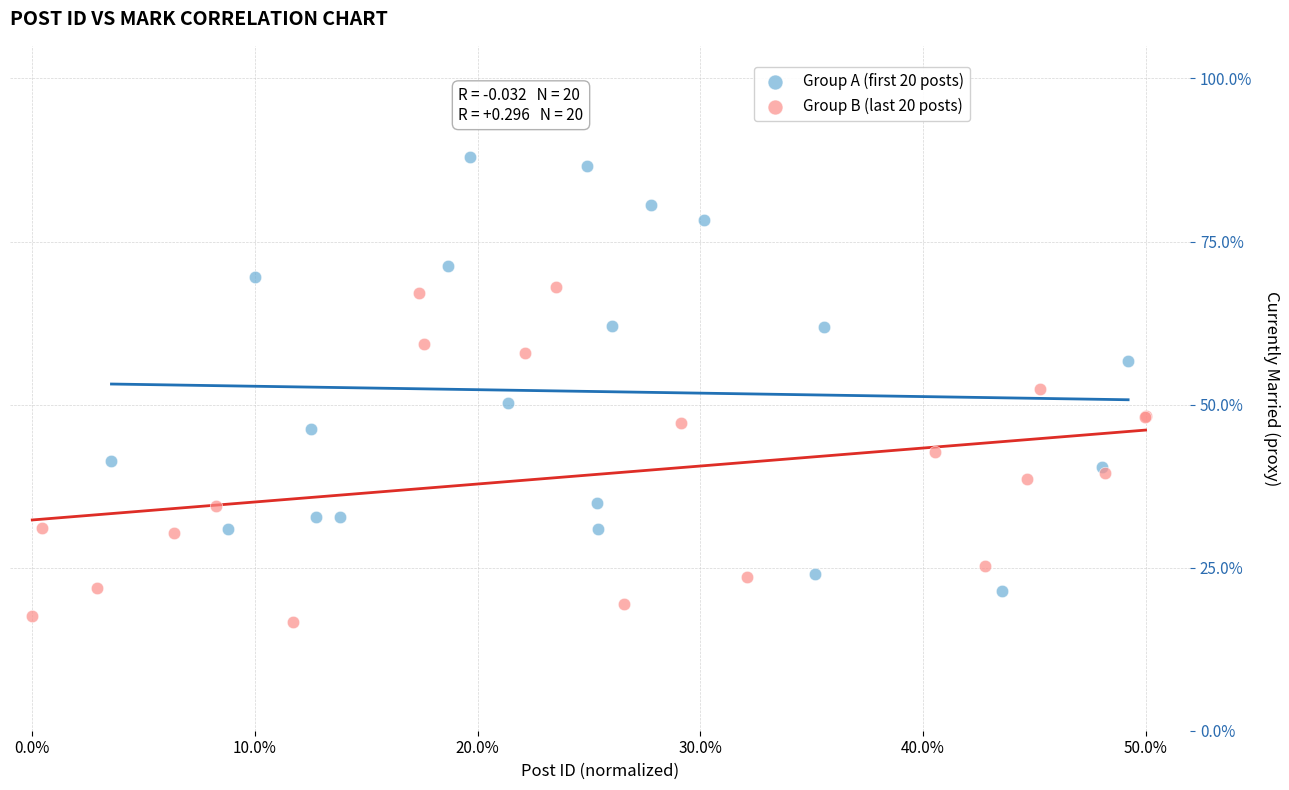

What are all the series names shown in the legend?

Group A (first 20 posts), Group B (last 20 posts)